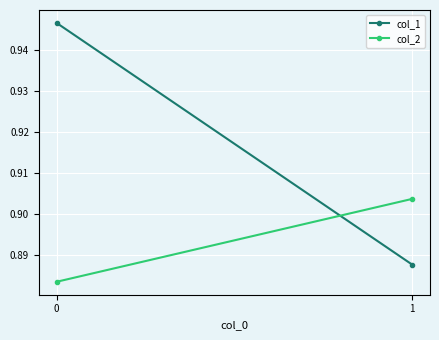

Is it true that col_1 equals 1.6 at 0?

False